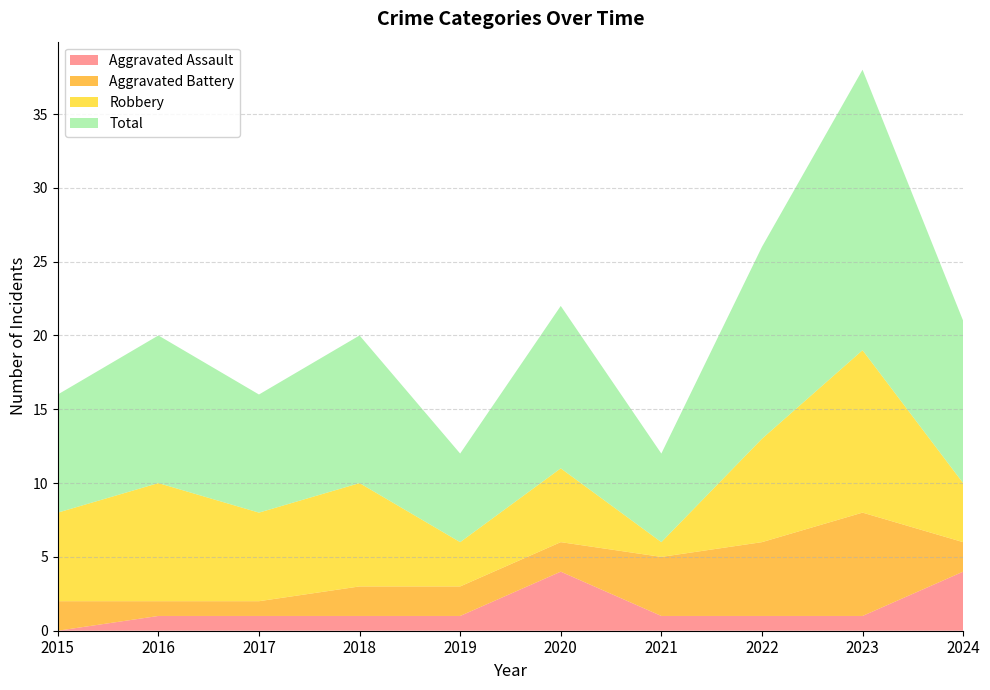

Reading left to right, what are all the values shown in this chart?

Aggravated Assault: 2015=0	2016=1	2017=1	2018=1	2019=1	2020=4	2021=1	2022=1	2023=1	2024=4
Aggravated Battery: 2015=2	2016=1	2017=1	2018=2	2019=2	2020=2	2021=4	2022=5	2023=7	2024=2
Robbery: 2015=6	2016=8	2017=6	2018=7	2019=3	2020=5	2021=1	2022=7	2023=11	2024=4
Total: 2015=8	2016=10	2017=8	2018=10	2019=6	2020=11	2021=6	2022=13	2023=19	2024=11